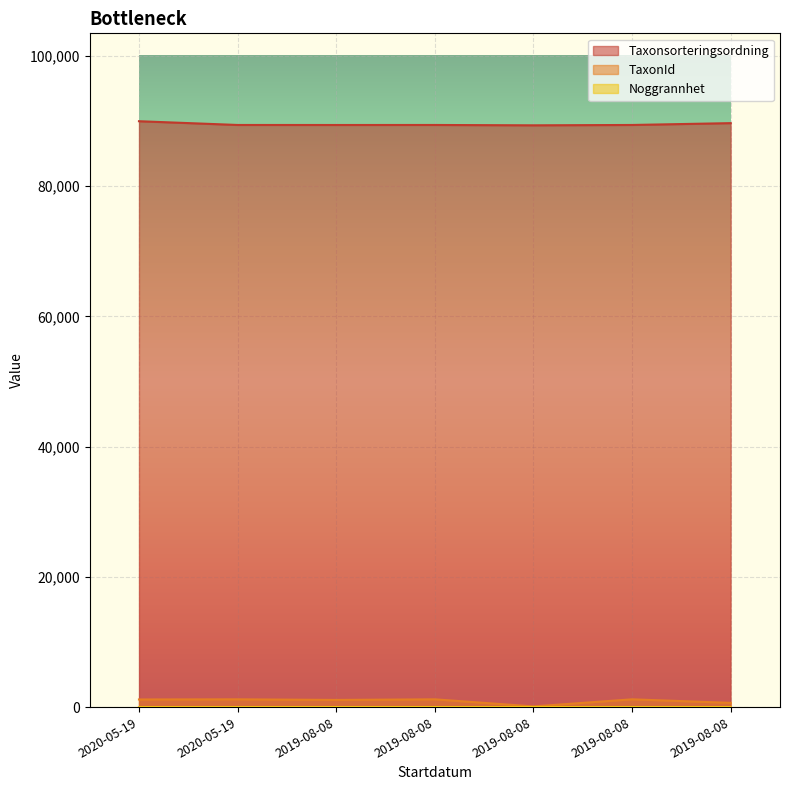

What is the difference between the Taxonsorteringsordning values at 2019-08-08 and 2019-08-08?

54